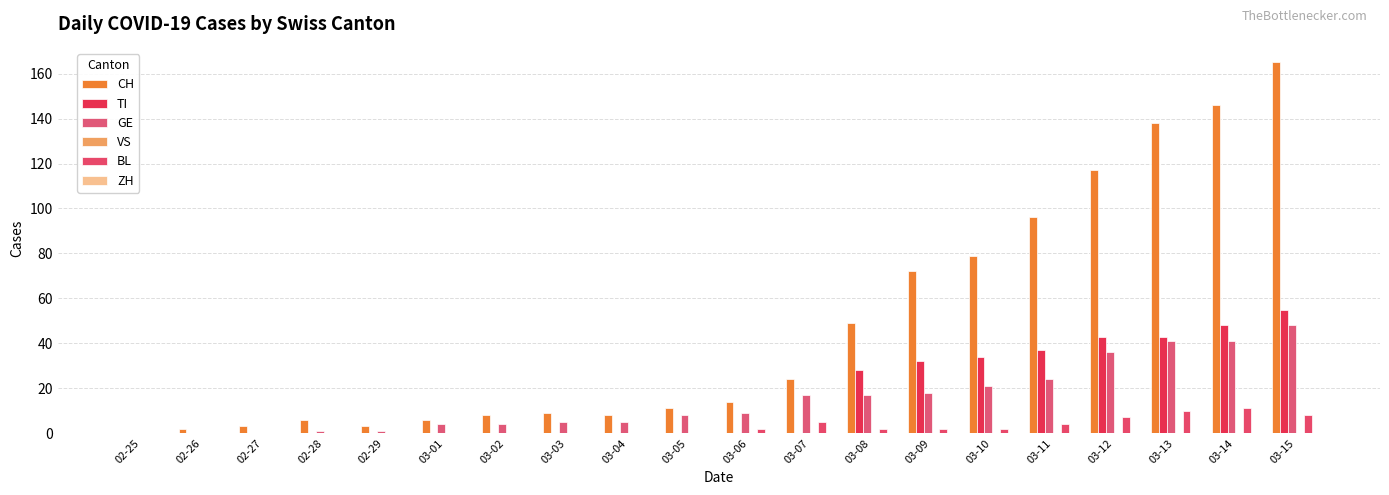

Is it true that BL equals 2 at 03-06?

True